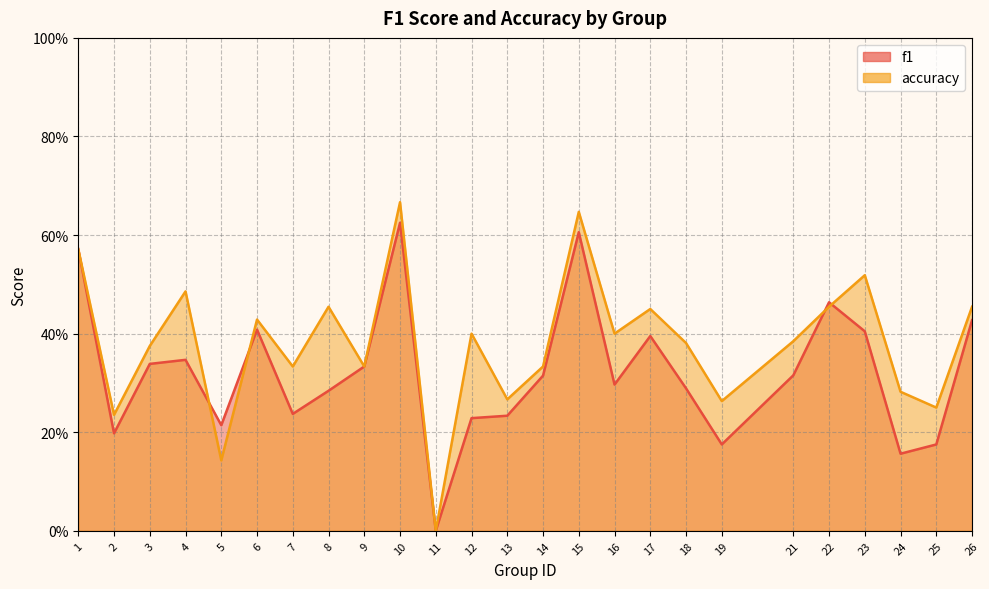

True or false: accuracy has more than 0 points higher than both neighbors.

True